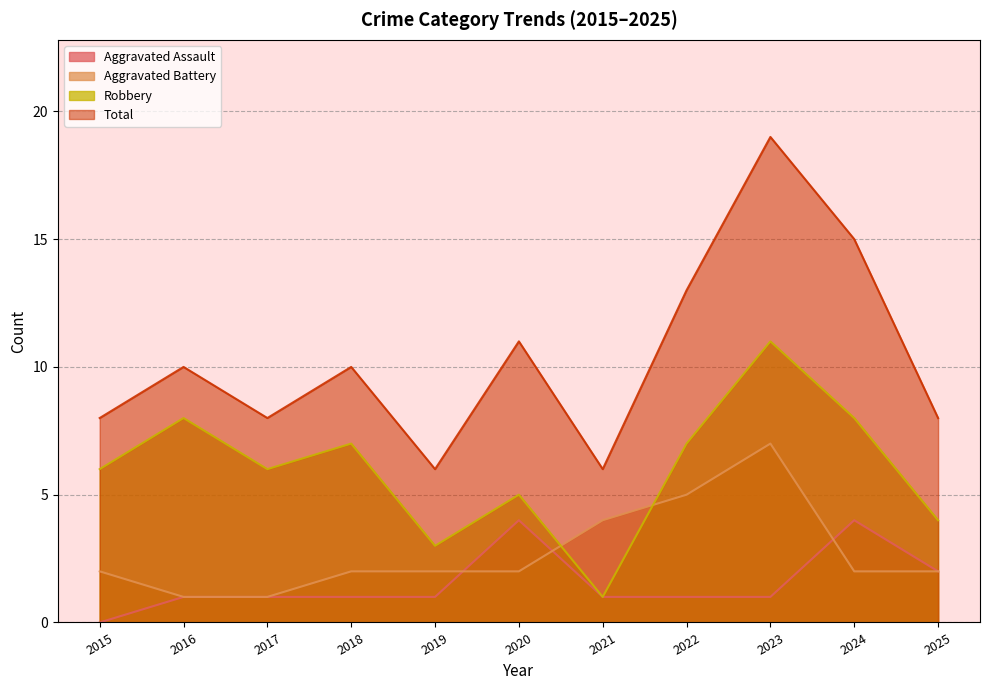

True or false: Aggravated Battery and Robbery intersect in this chart.

True